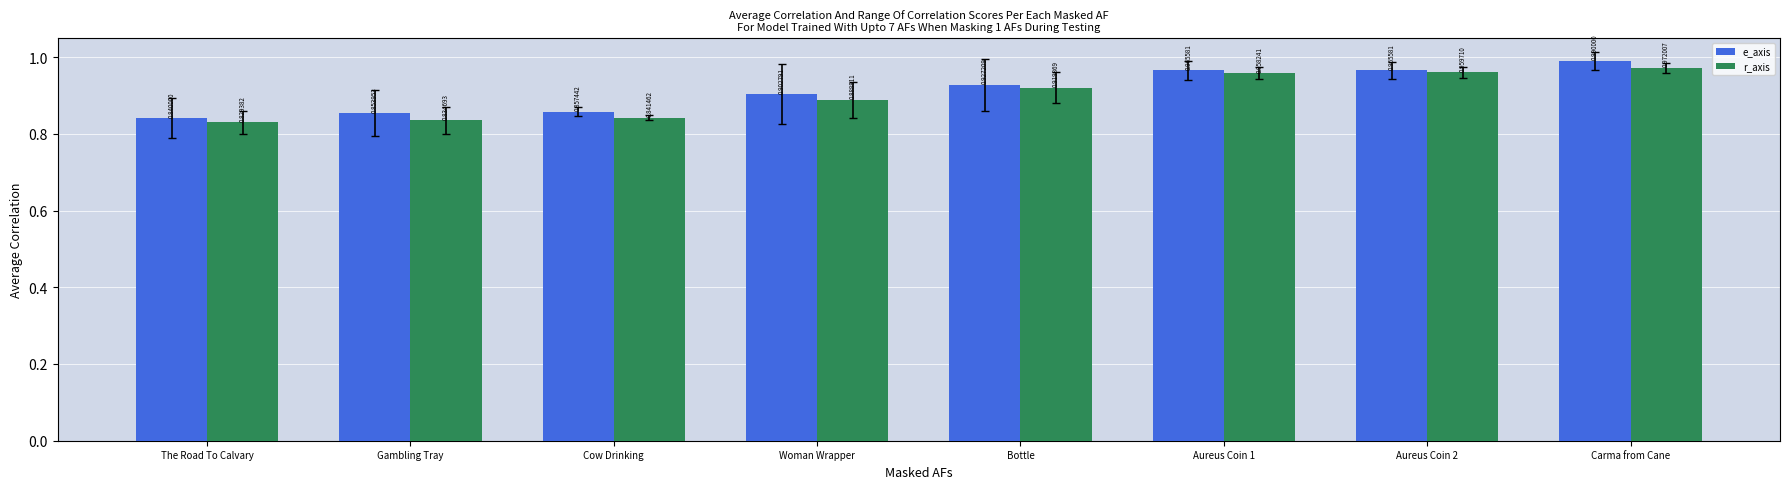

Count the number of data series in this chart.

2